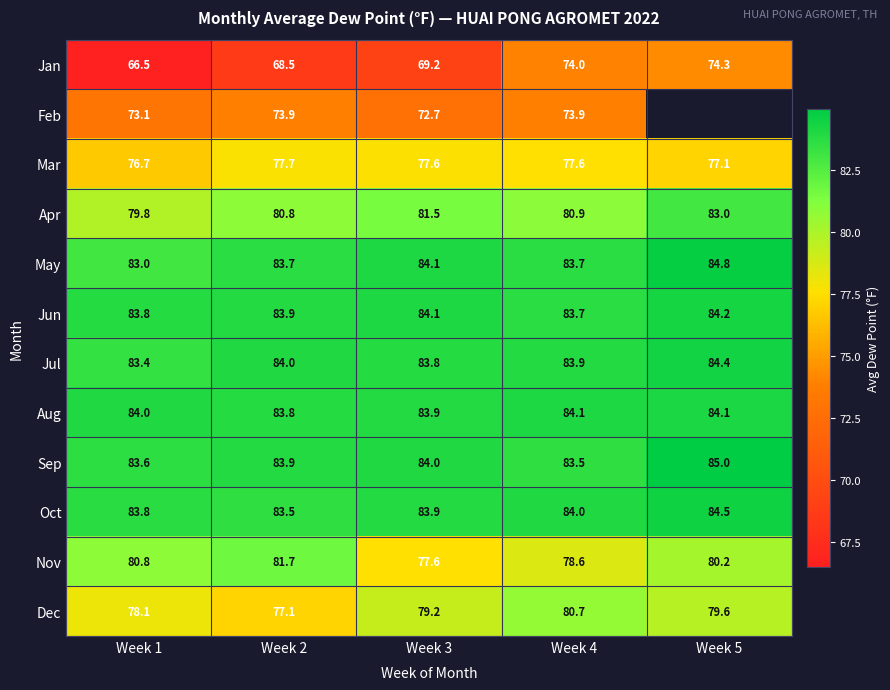

What is the sum of the May values at Week 1 and Week 4?

166.7